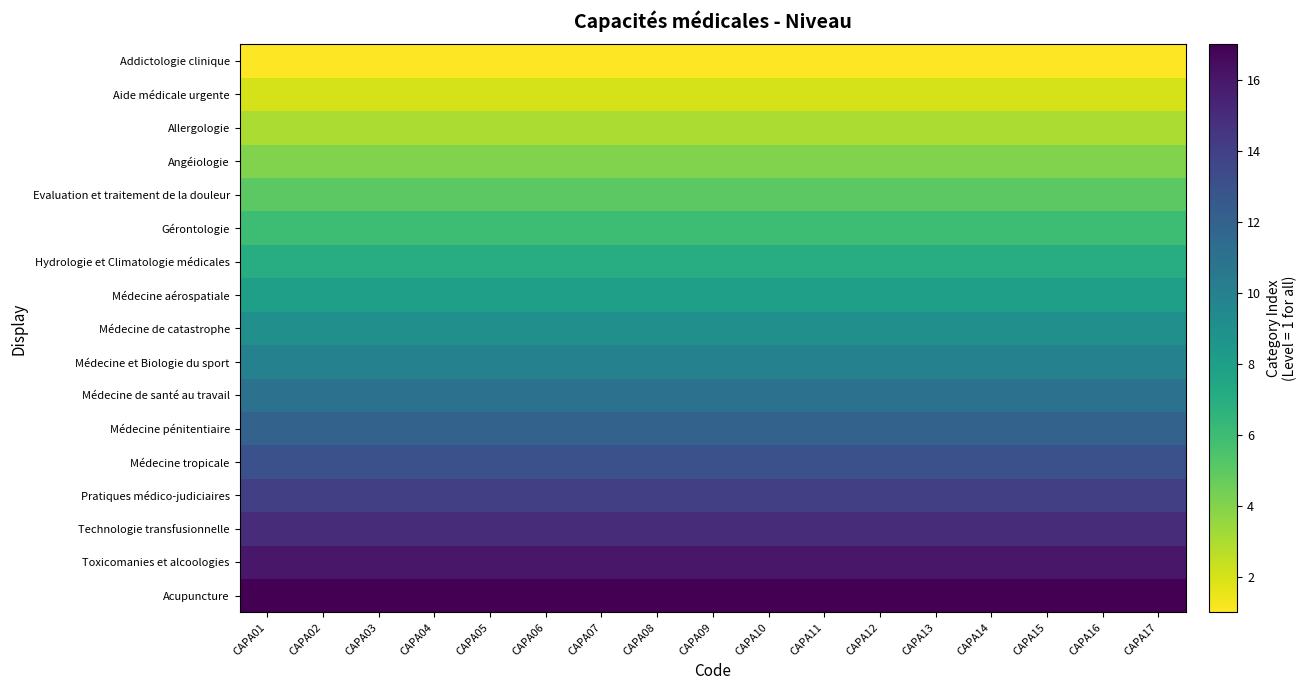

At CAPA03, list the series in order from smallest to largest.

Addictologie clinique, Aide médicale urgente, Allergologie, Angéiologie, Evaluation et traitement de la douleur, Gérontologie, Hydrologie et Climatologie médicales, Médecine aérospatiale, Médecine de catastrophe, Médecine et Biologie du sport, Médecine de santé au travail, Médecine pénitentiaire, Médecine tropicale, Pratiques médico-judiciaires, Technologie transfusionnelle, Toxicomanies et alcoologies, Acupuncture